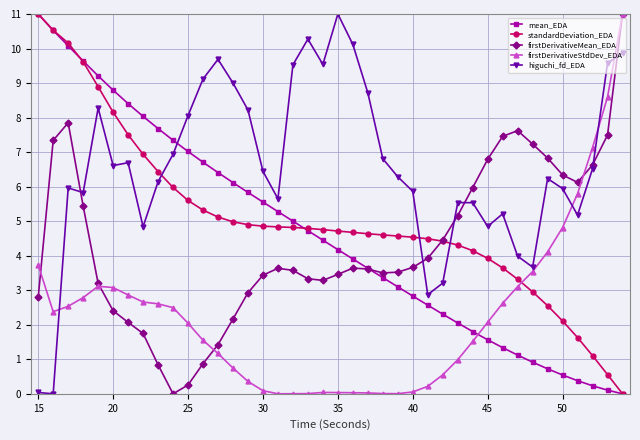

What is the average value of the firstDerivativeMean_EDA series?

4.3